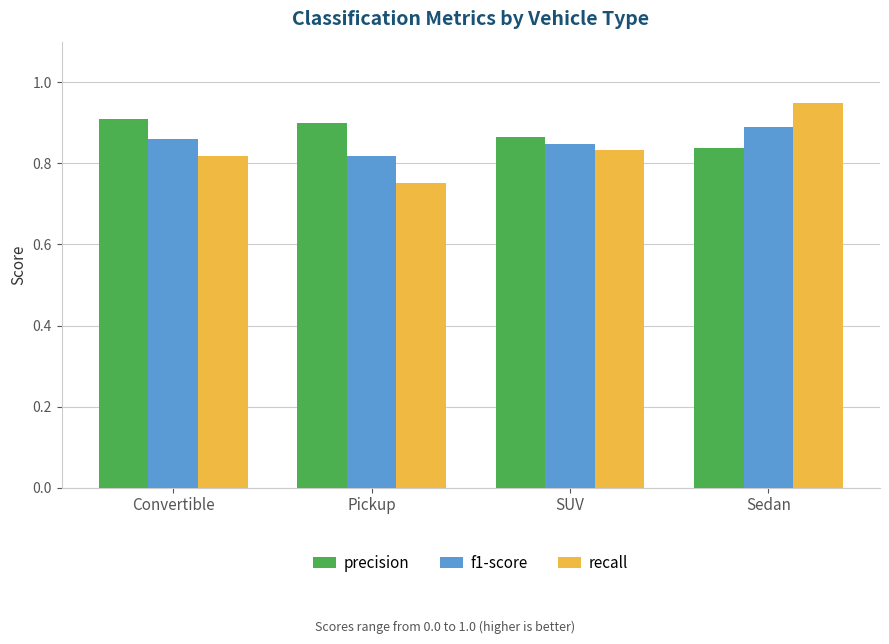

What is the total value across all series at SUV?

2.5